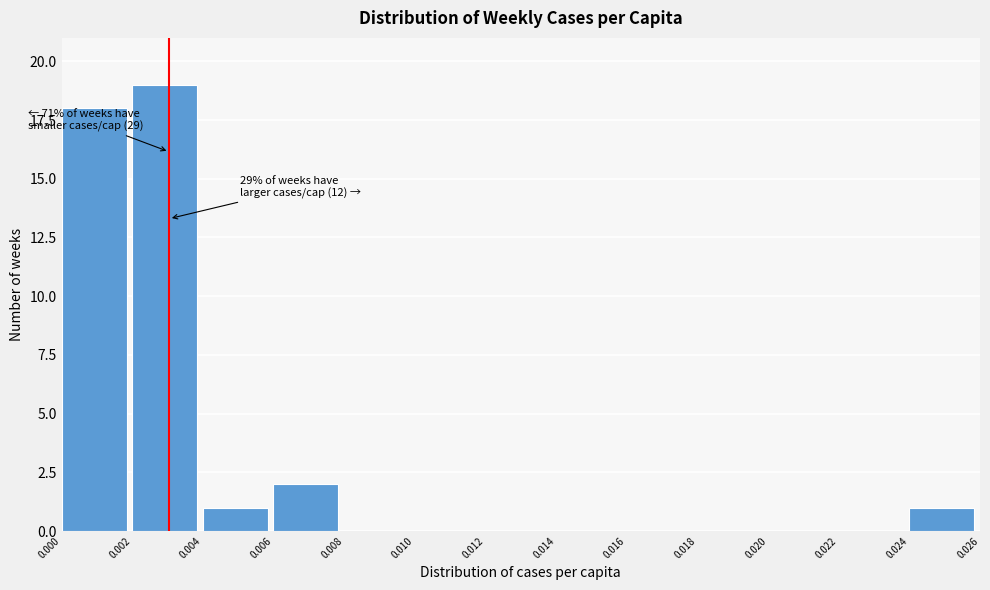

Over which range of the x-axis is the bar tallest?

0.002 to 0.004